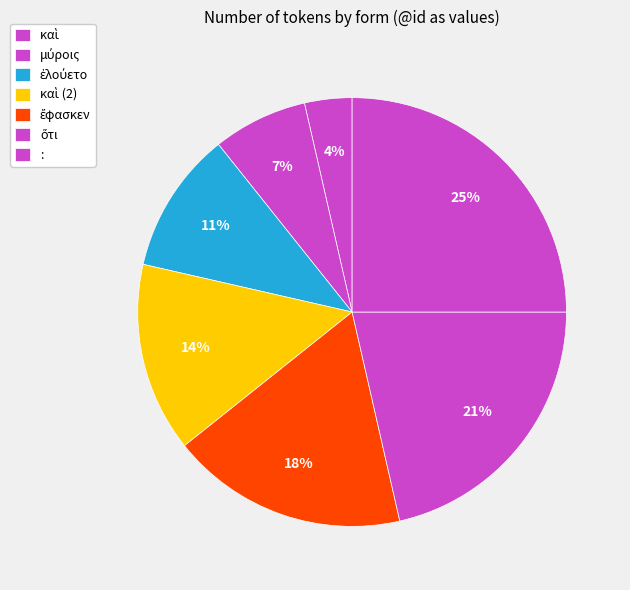

Count the number of slices in the pie.

7